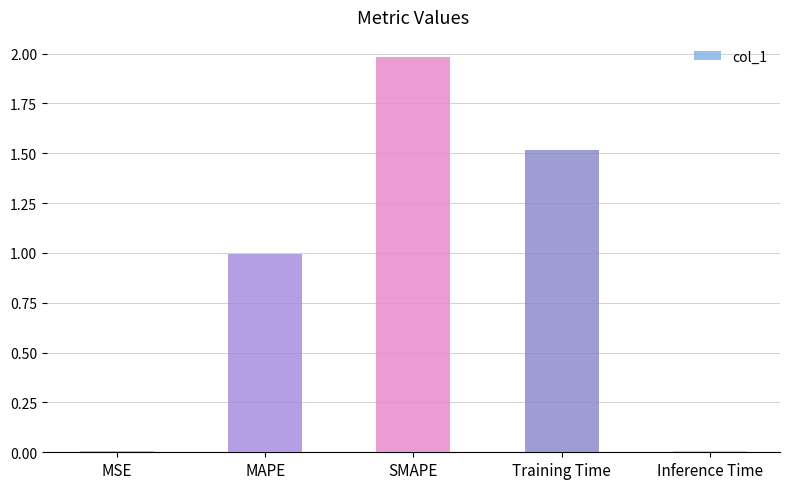

What is the sum of all values?

4.5